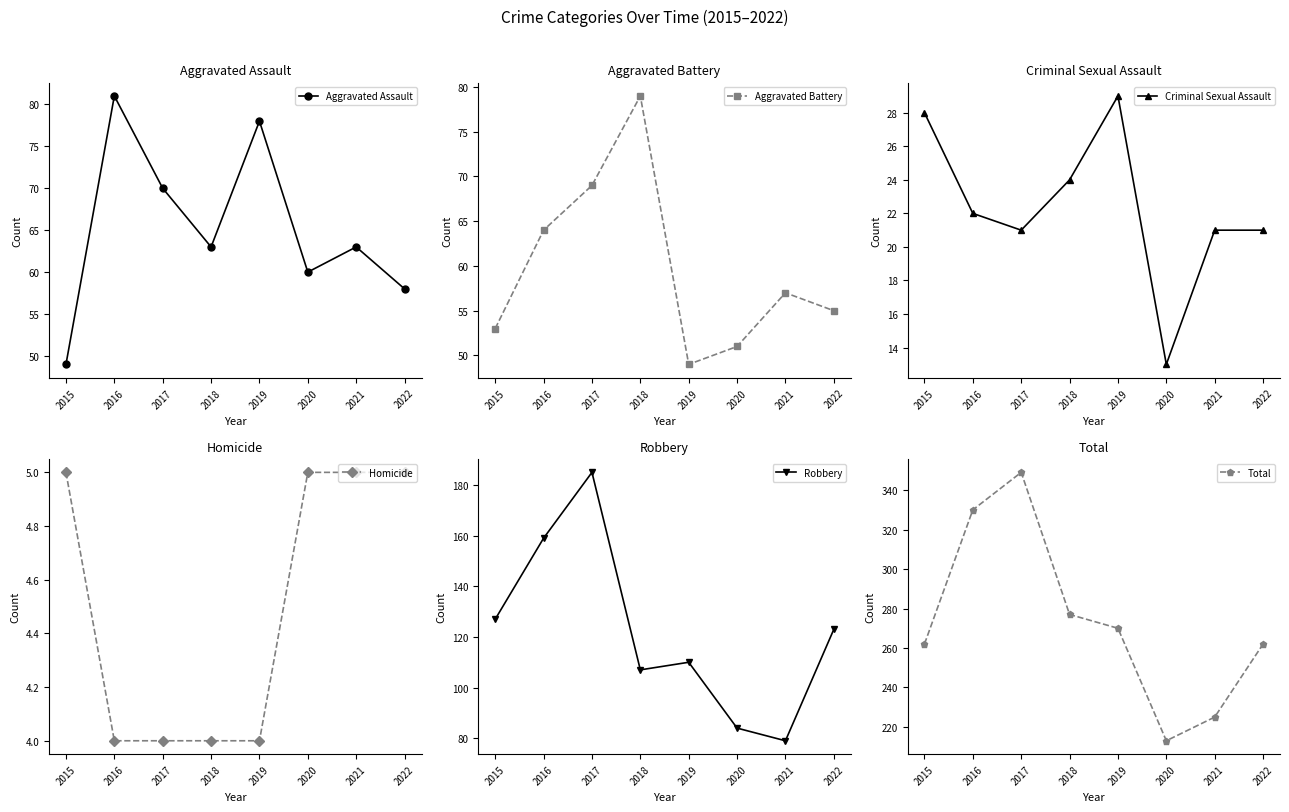

What are all the series names shown in the legend?

Aggravated Assault, Aggravated Battery, Criminal Sexual Assault, Homicide, Robbery, Total